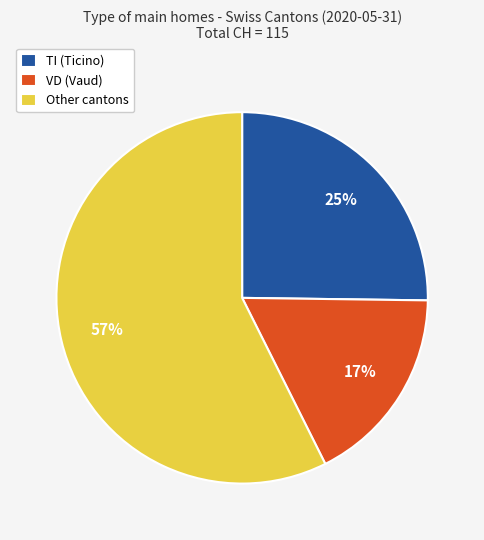

To the nearest percent, what portion does VD (Vaud) represent?

17%